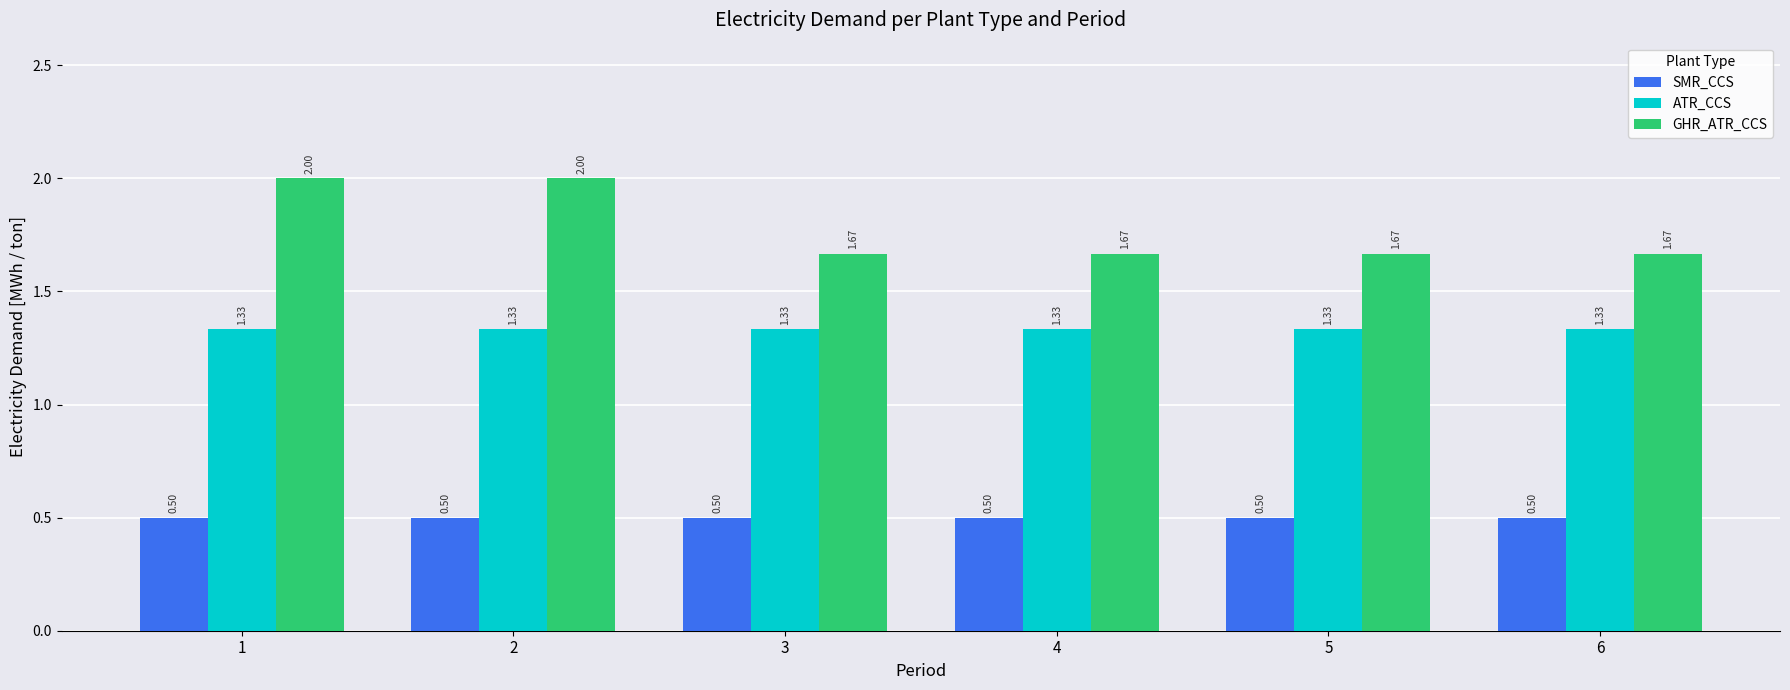

What are all the series names shown in the legend?

SMR_CCS, ATR_CCS, GHR_ATR_CCS